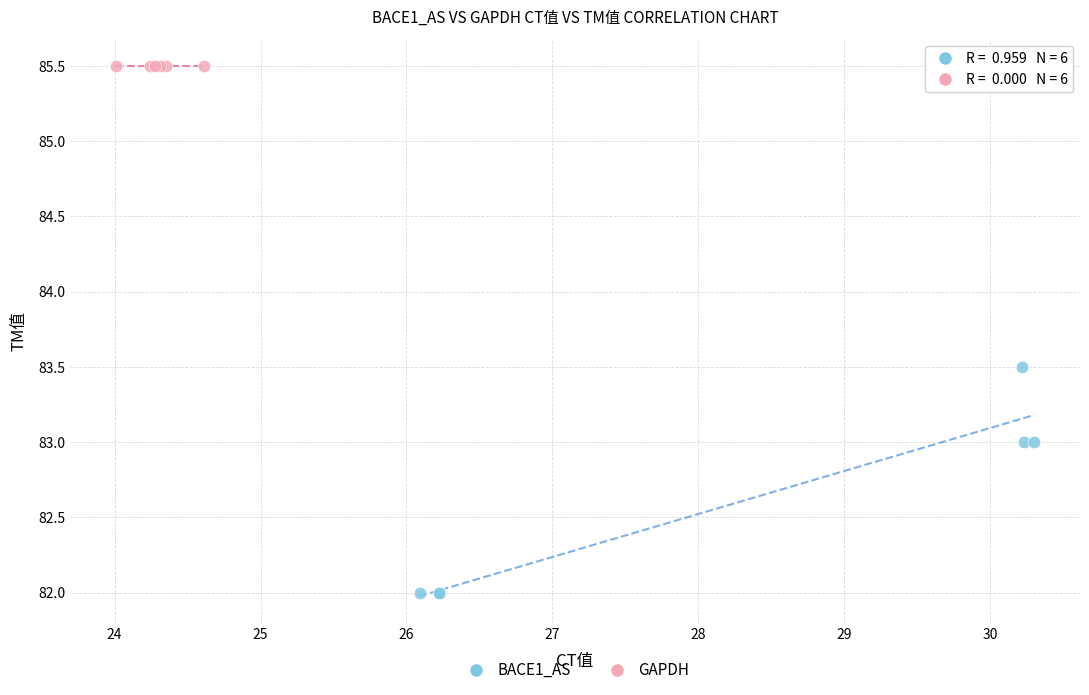

Which series contains the highest Y value?

GAPDH